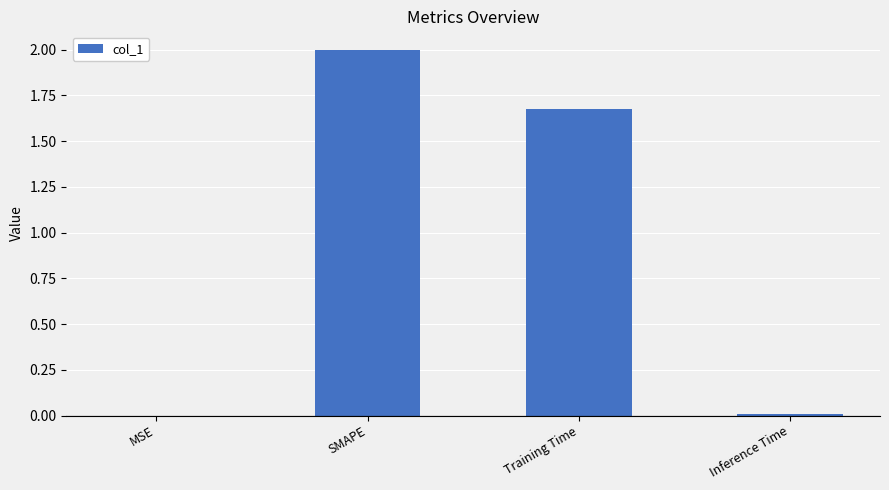

Which label corresponds to the largest value in the chart?

SMAPE